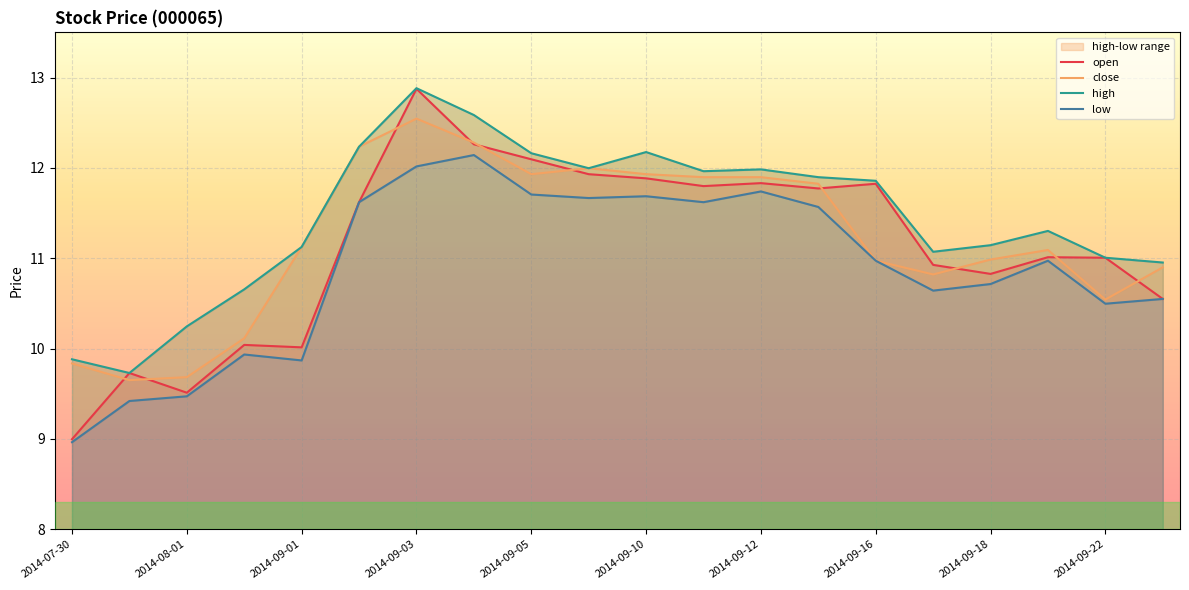

What is the average value of the close series?

11.2